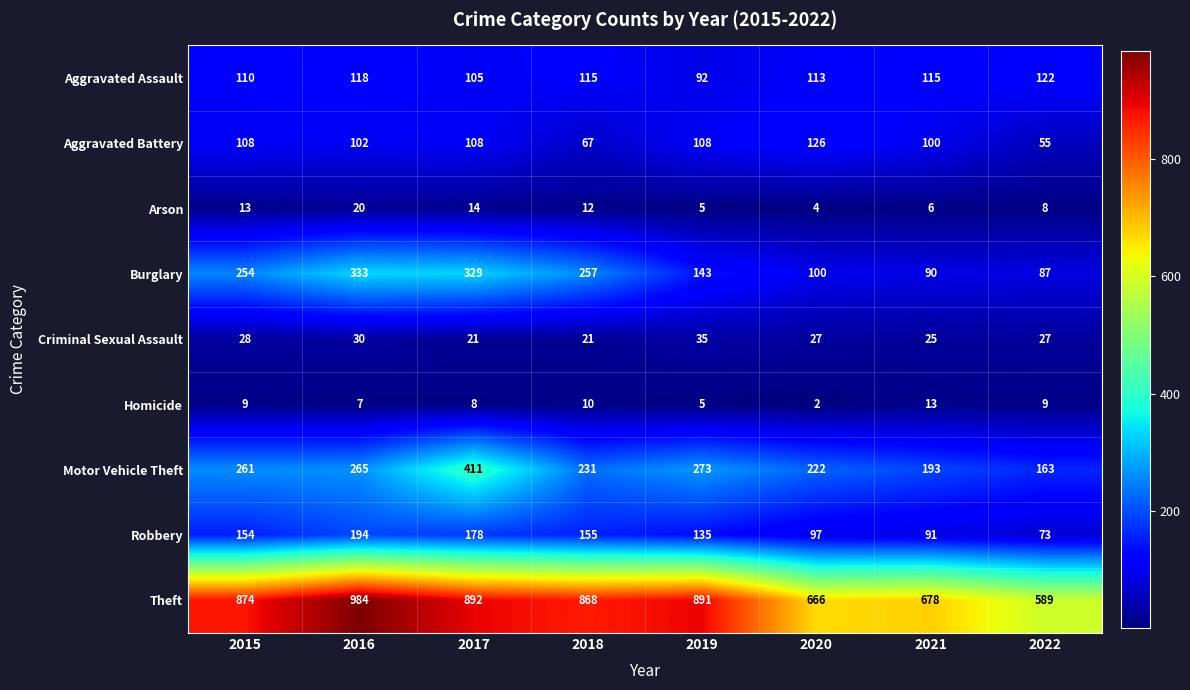

Which series changed the most between 2015 and 2017?

Motor Vehicle Theft